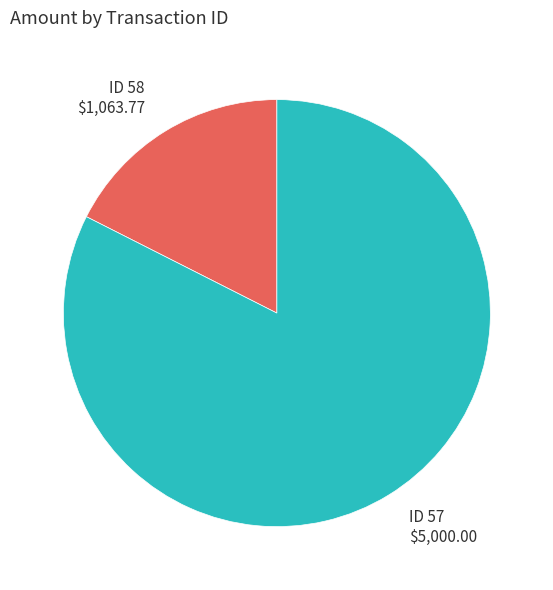

Which has a higher value, ID 57 or ID 58?

ID 57